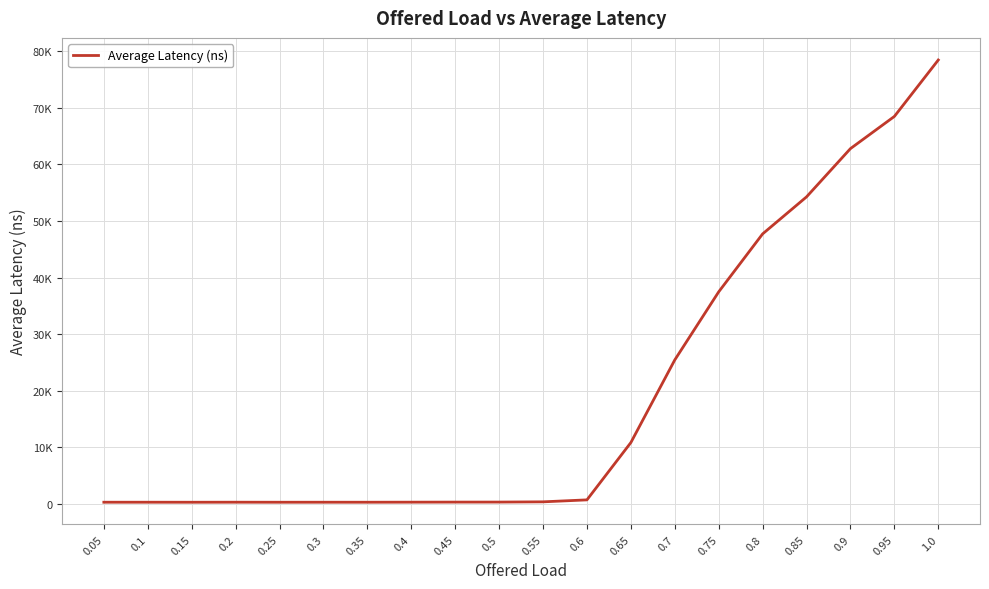

At which category does the data reach its first local peak?

0.1